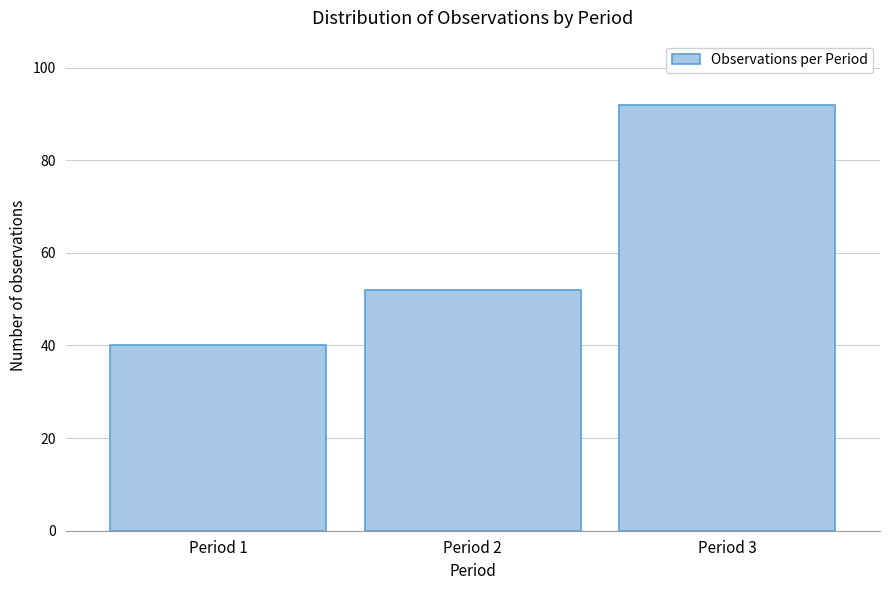

Reading left to right, extract all data points from this chart.

Period 1=40	Period 2=52	Period 3=92